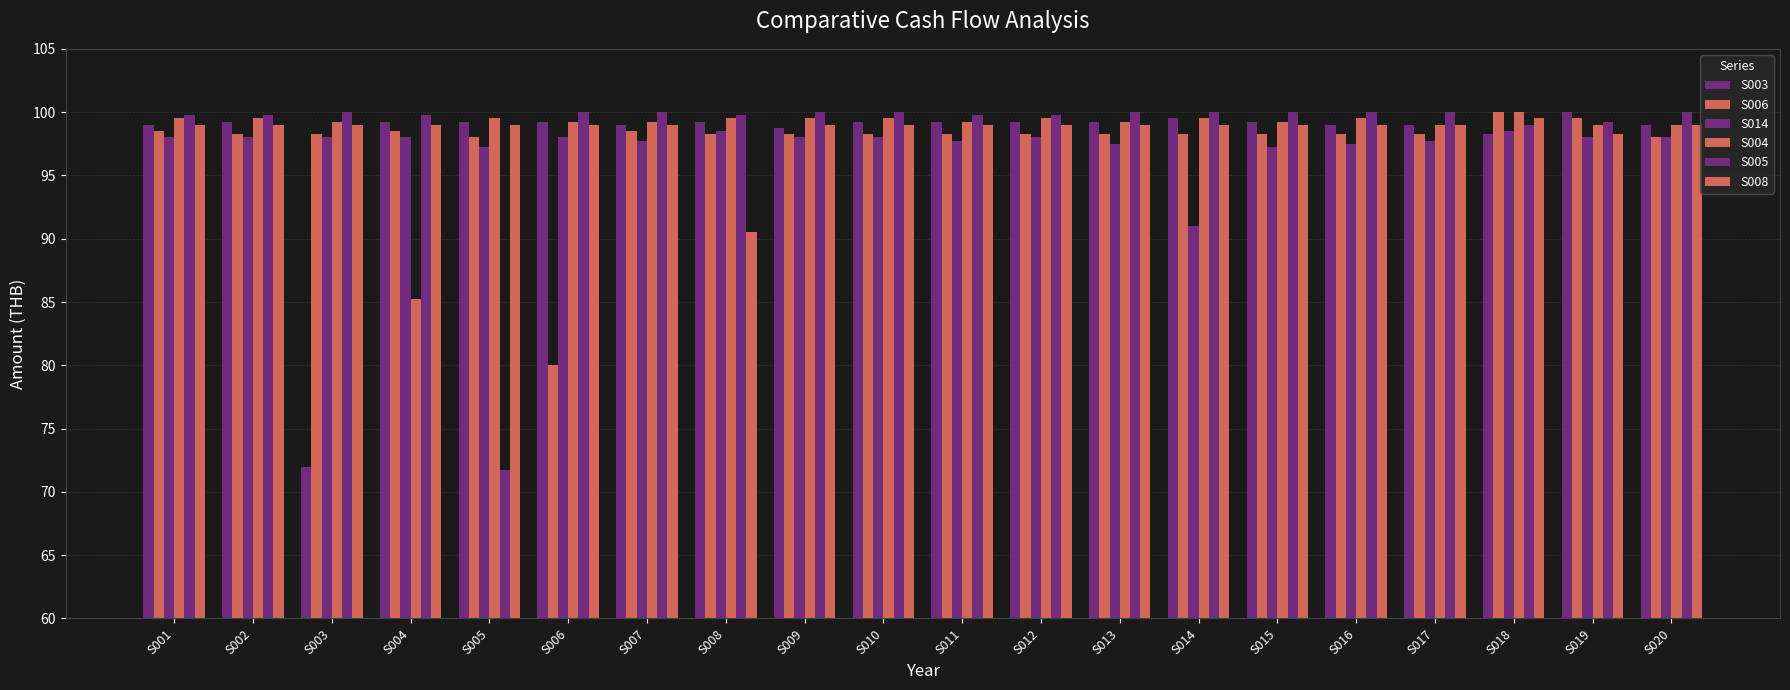

How many bars are there in each group?

6